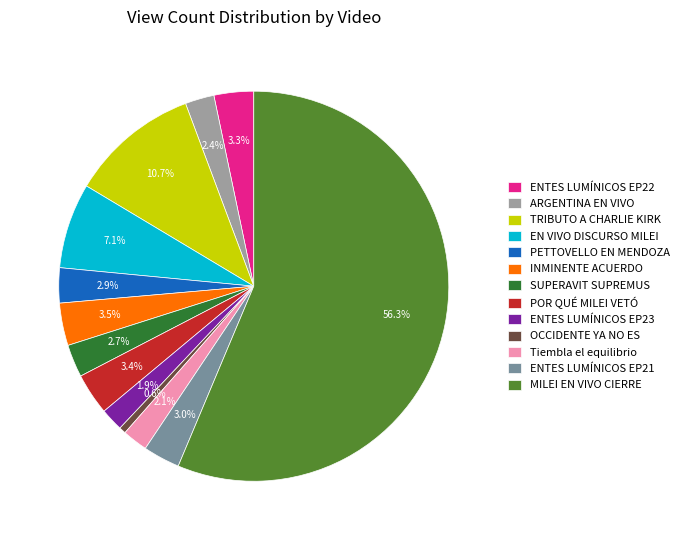

What is the ratio of the value at ENTES LUMÍNICOS EP22 to the value at OCCIDENTE YA NO ES?

5.9